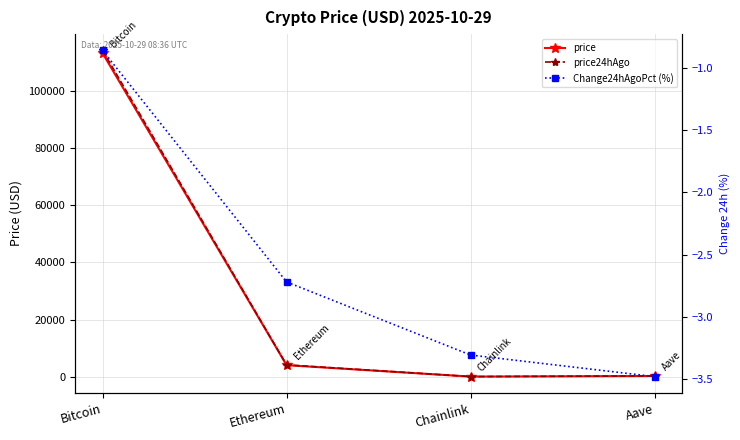

True or false: price24hAgo and price intersect in this chart.

False